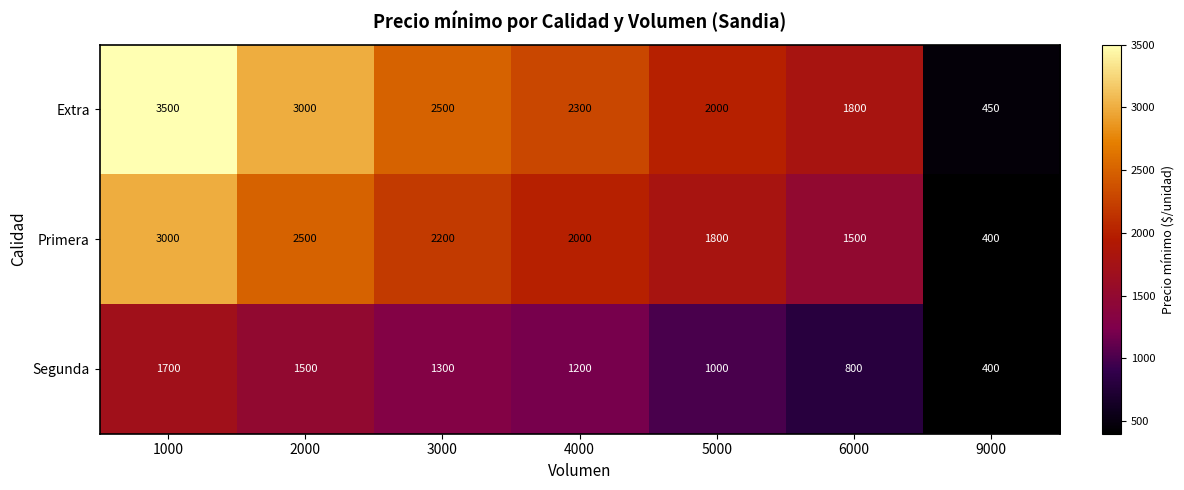

Reading left to right, extract all data points from this chart.

Extra: 1000=3500	2000=3000	3000=2500	4000=2300	5000=2000	6000=1800	9000=450
Primera: 1000=3000	2000=2500	3000=2200	4000=2000	5000=1800	6000=1500	9000=400
Segunda: 1000=1700	2000=1500	3000=1300	4000=1200	5000=1000	6000=800	9000=400